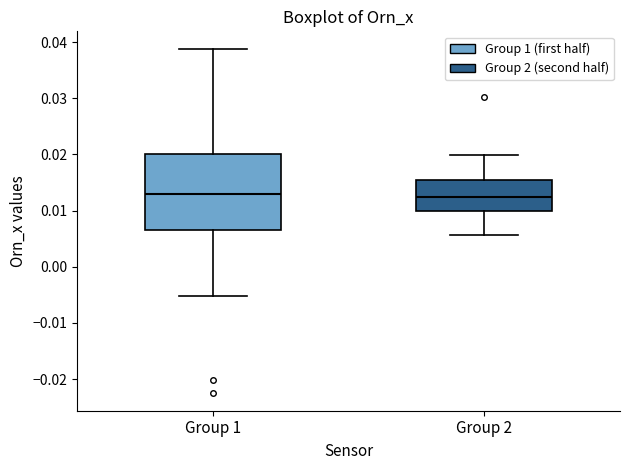

Where does the upper whisker of the box for Group 2 end on the y-axis? The values are not printed on the chart, so give them approximately, as read against the axis.

0.020